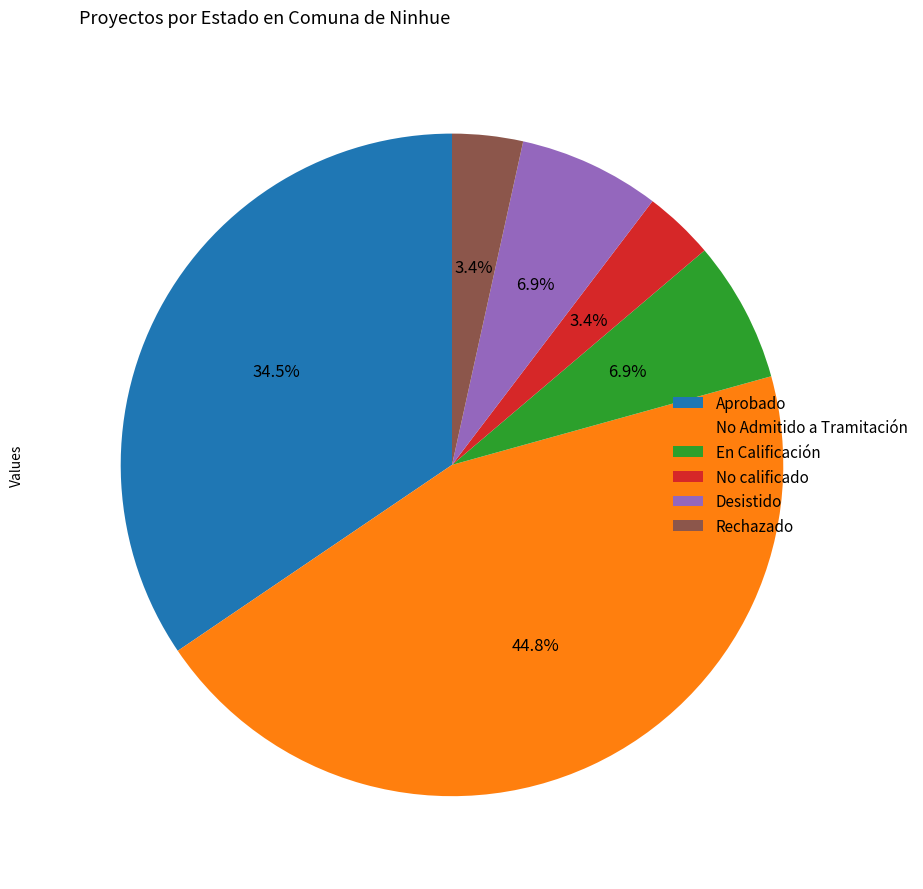

To the nearest percent, what is the difference between the largest and smallest slice percentages?

41%